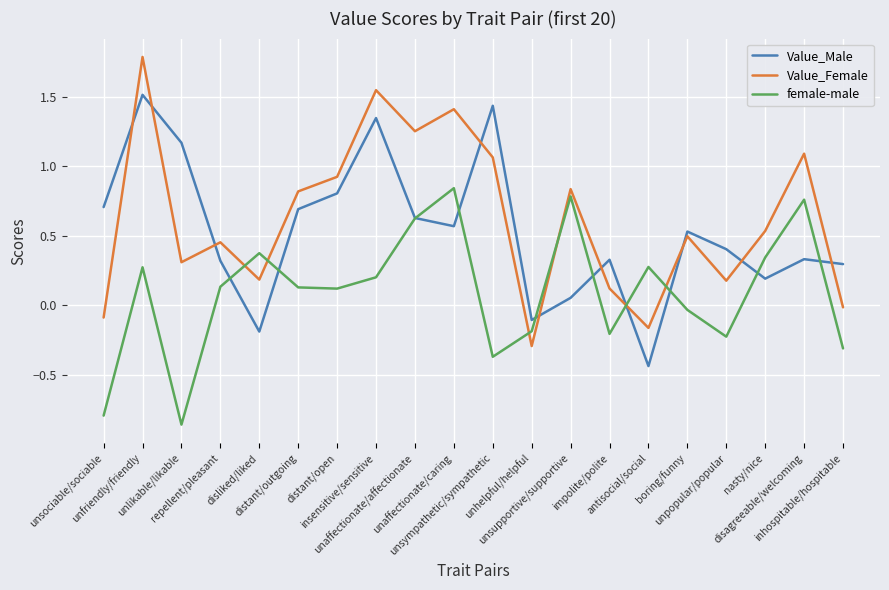

Which series has the widest spread of values?

Value_Female